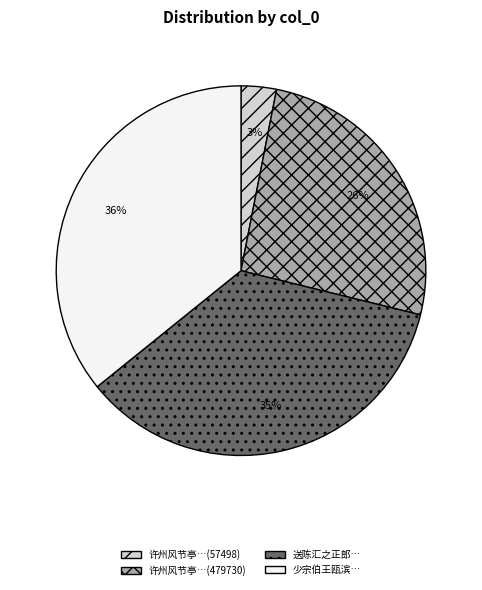

Which slice is the smallest?

许州风节亭…(57498)